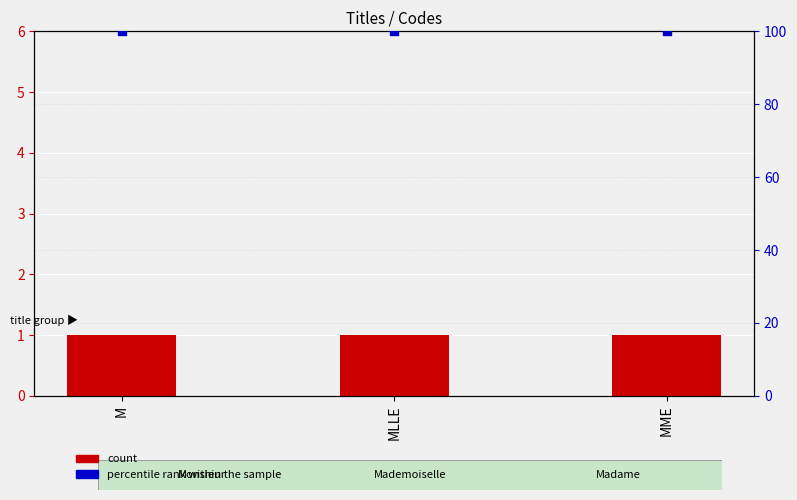

At which category is the sum across all series the highest?

M